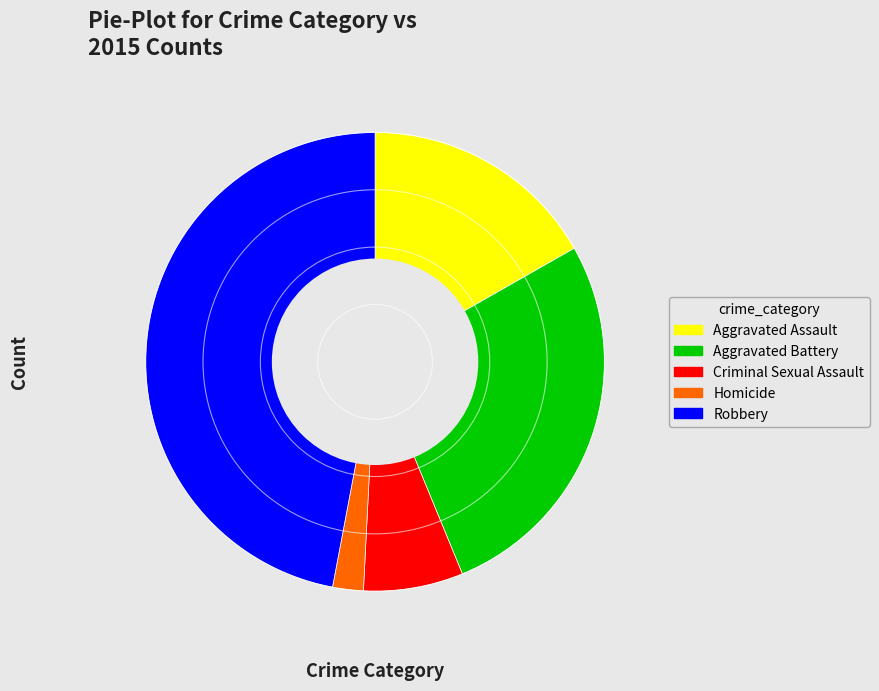

Rank the categories by value from highest to lowest.

Robbery, Aggravated Battery, Aggravated Assault, Criminal Sexual Assault, Homicide